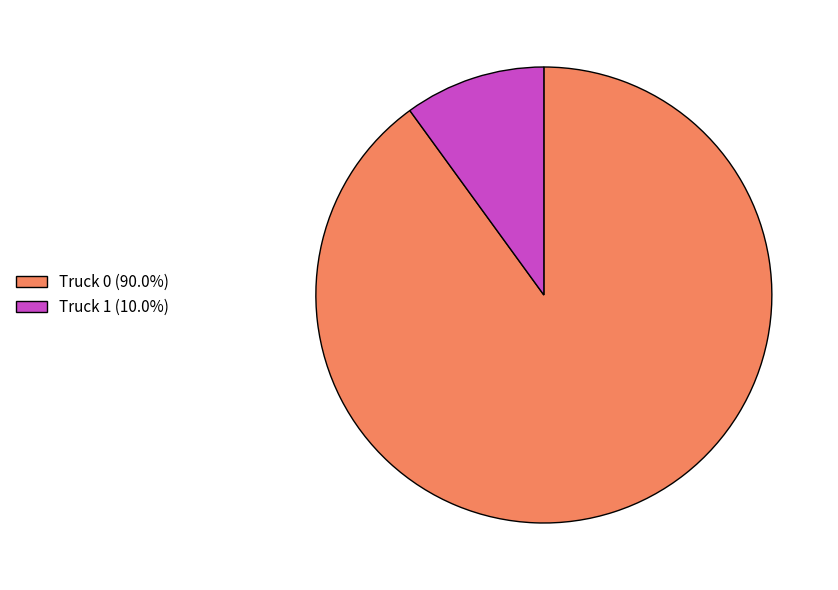

What is the ratio of the value at Truck 0 to the value at Truck 1?

9.0